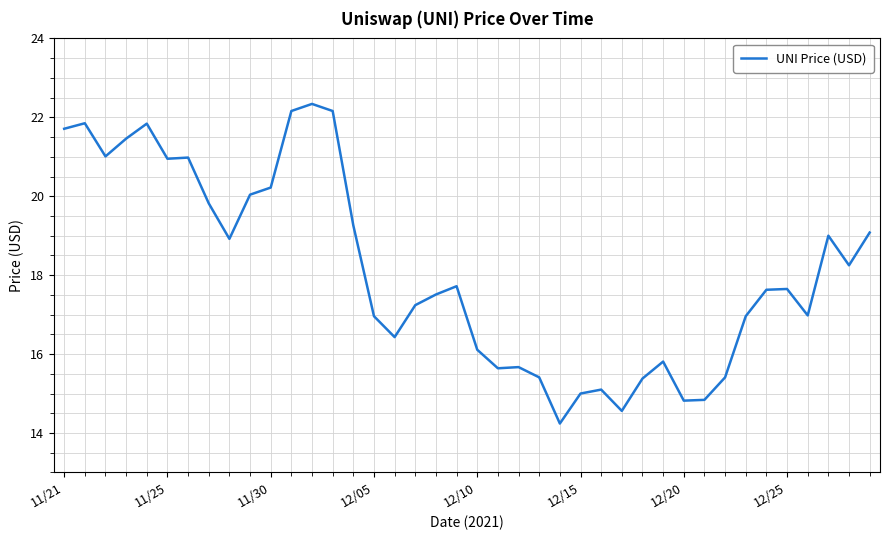

What is the difference between the maximum and minimum values?

8.1